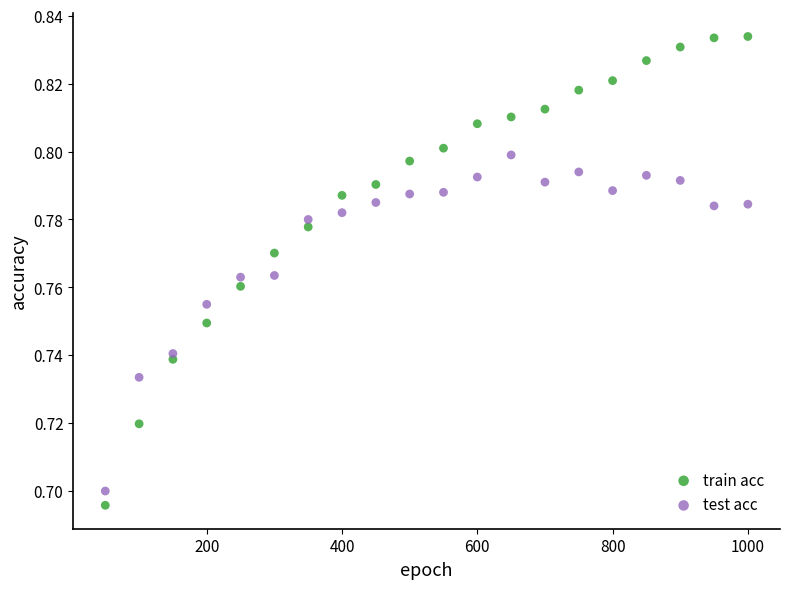

What are all the series names shown in the legend?

train acc, test acc